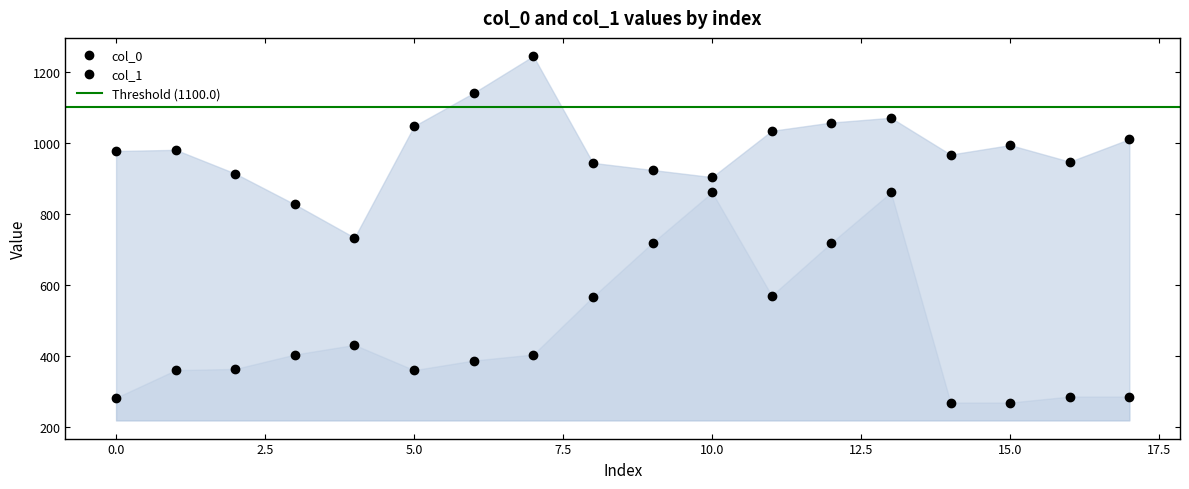

Rank the series by their maximum value, from highest to lowest.

col_0, col_1